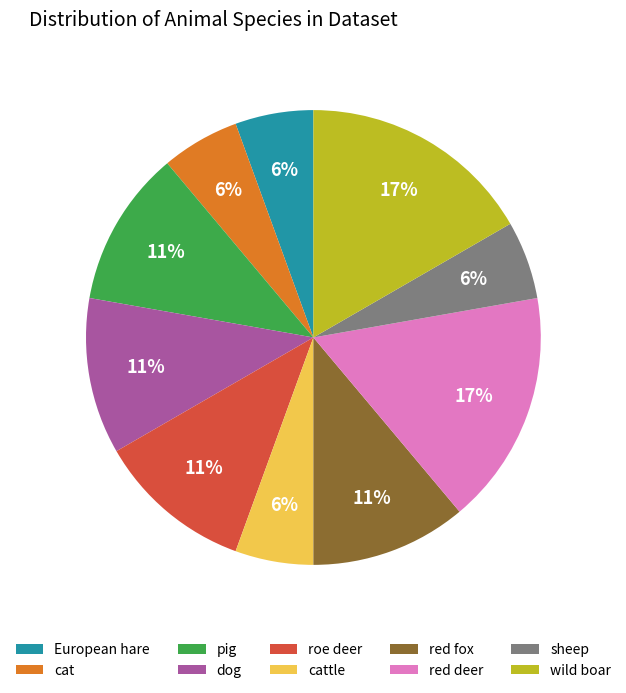

Is the sum of cat and European hare greater than half?

No